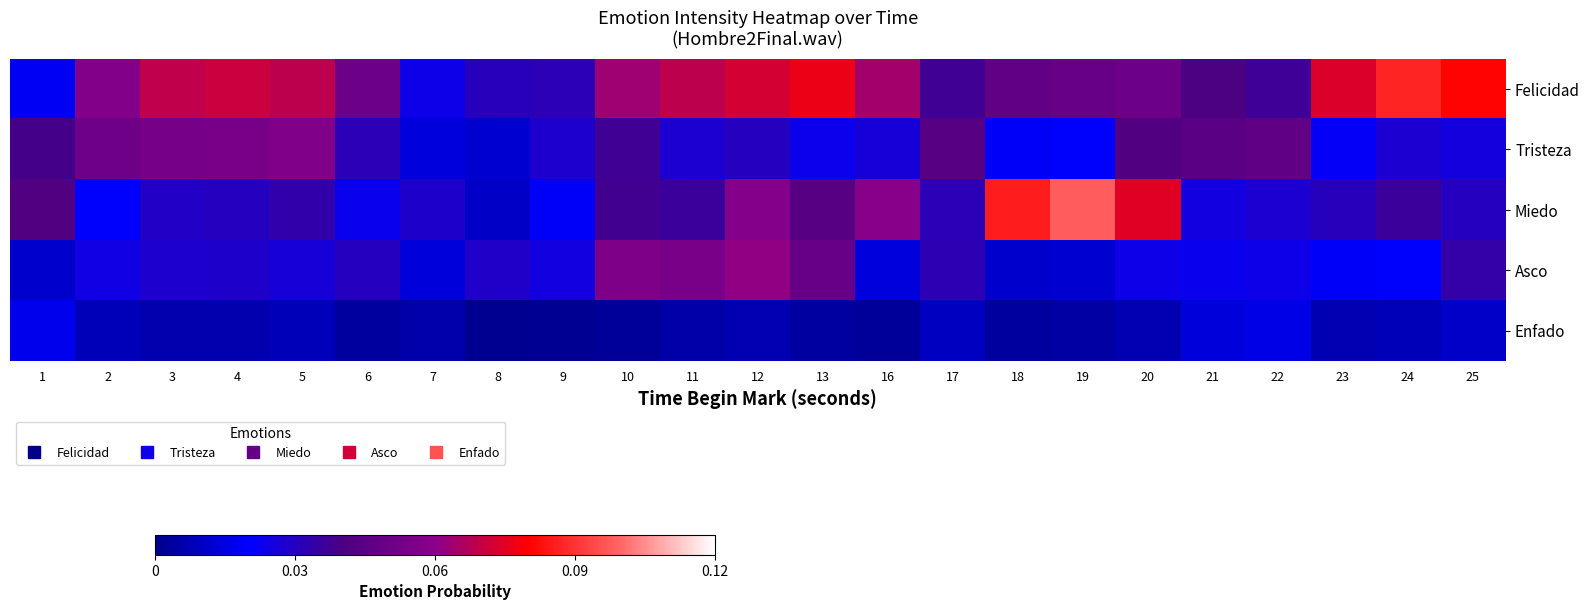

Which series changed the most between 4 and 16?

Miedo